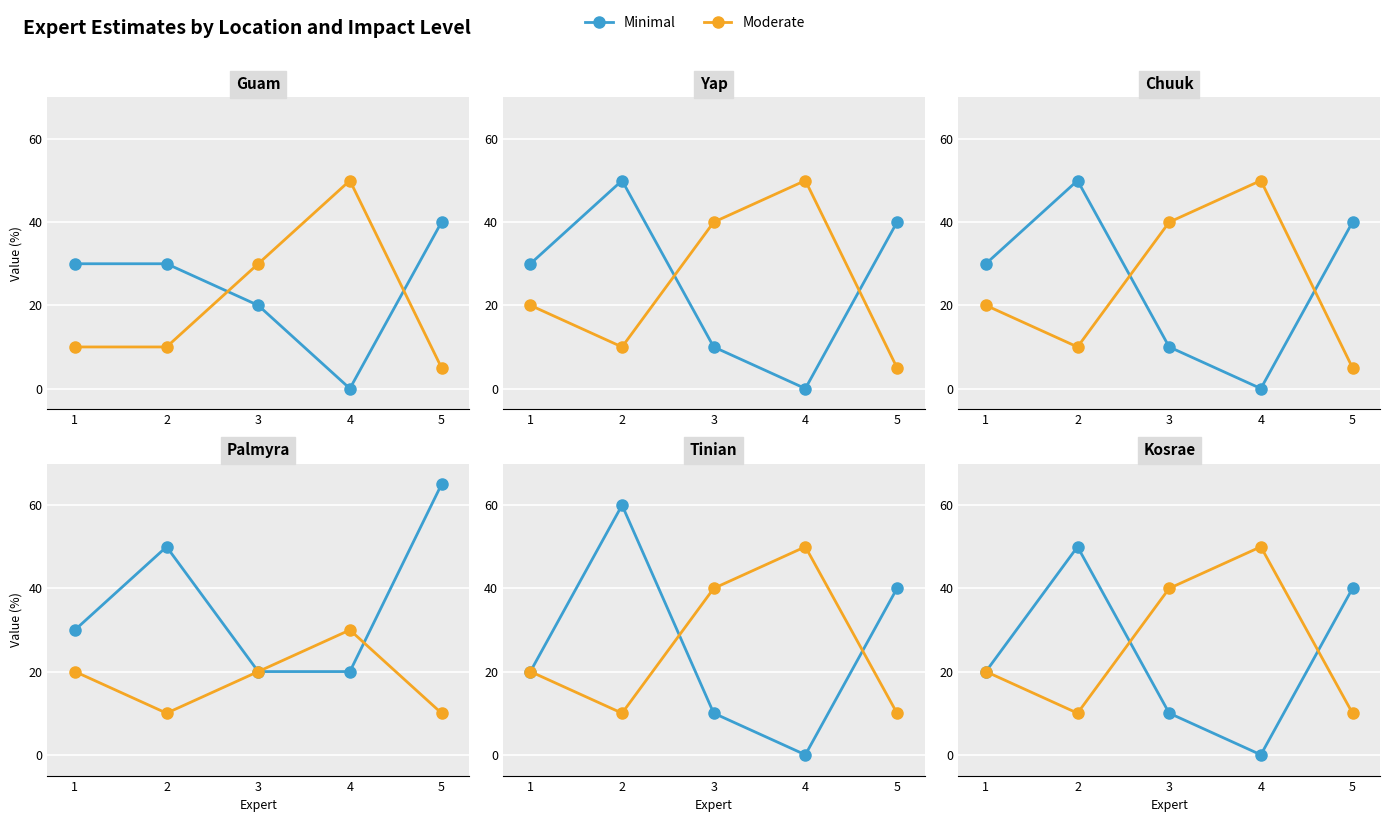

At which label is Minimal closest to 25?

1